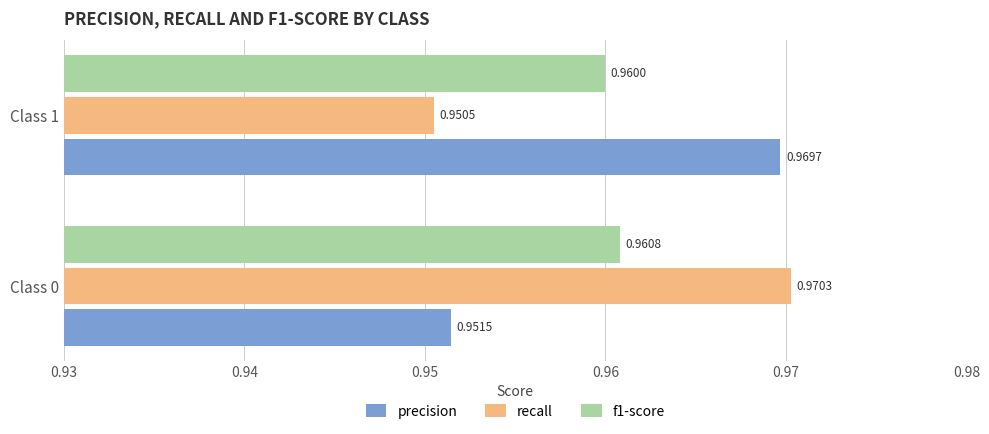

What is the sum of the recall values at Class 0 and Class 1?

1.9